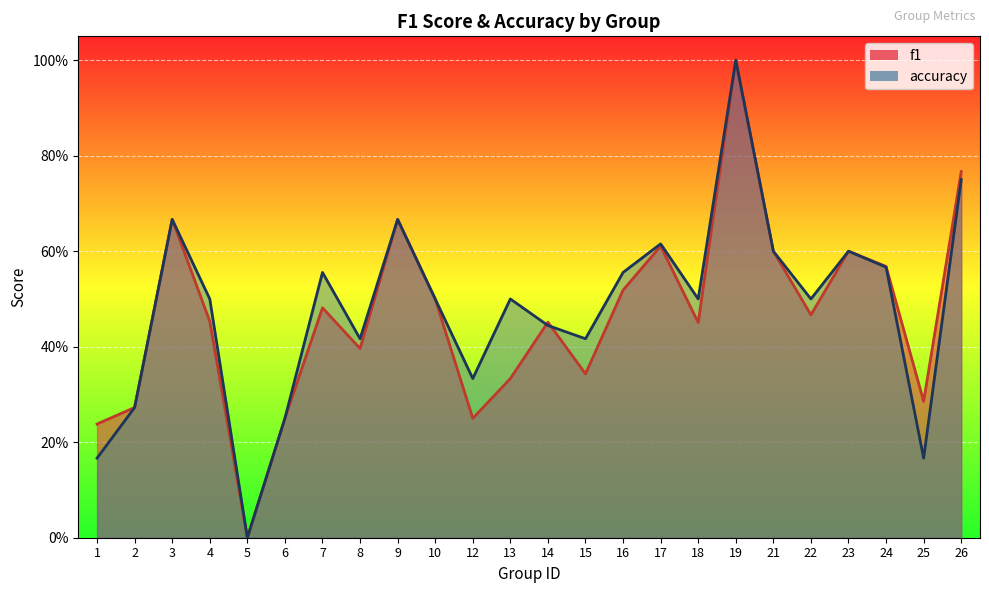

Reading right to left, list all the values displayed in this chart.

f1: 0.8	0.3	0.6	0.6	0.5	0.6	1.0	0.5	0.6	0.5	0.3	0.5	0.3	0.2	0.5	0.7	0.4	0.5	0.2	0.0	0.5	0.7	0.3	0.2
accuracy: 0.8	0.2	0.6	0.6	0.5	0.6	1.0	0.5	0.6	0.6	0.4	0.4	0.5	0.3	0.5	0.7	0.4	0.6	0.2	0.0	0.5	0.7	0.3	0.2